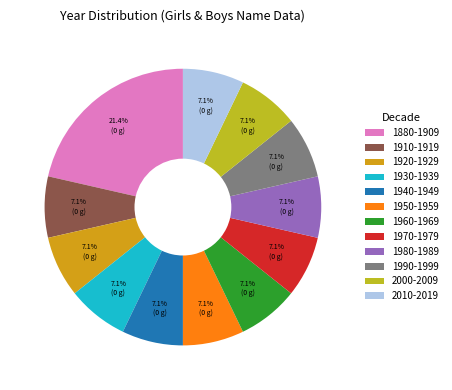

What is the total percentage of 1990-1999 and 1970-1979?

14.3%